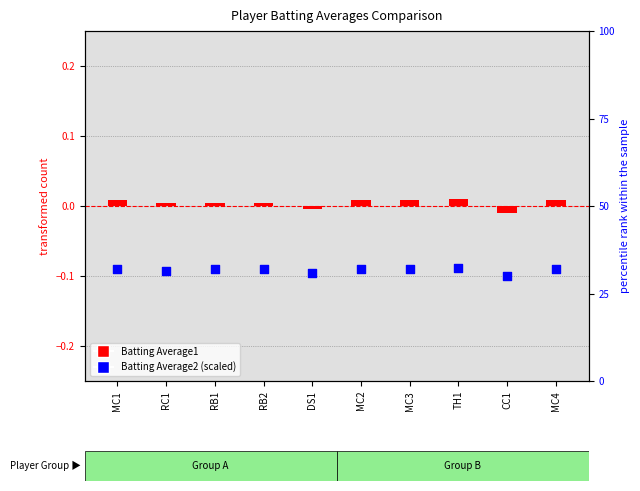

At which category is the sum across all series the highest?

TH1